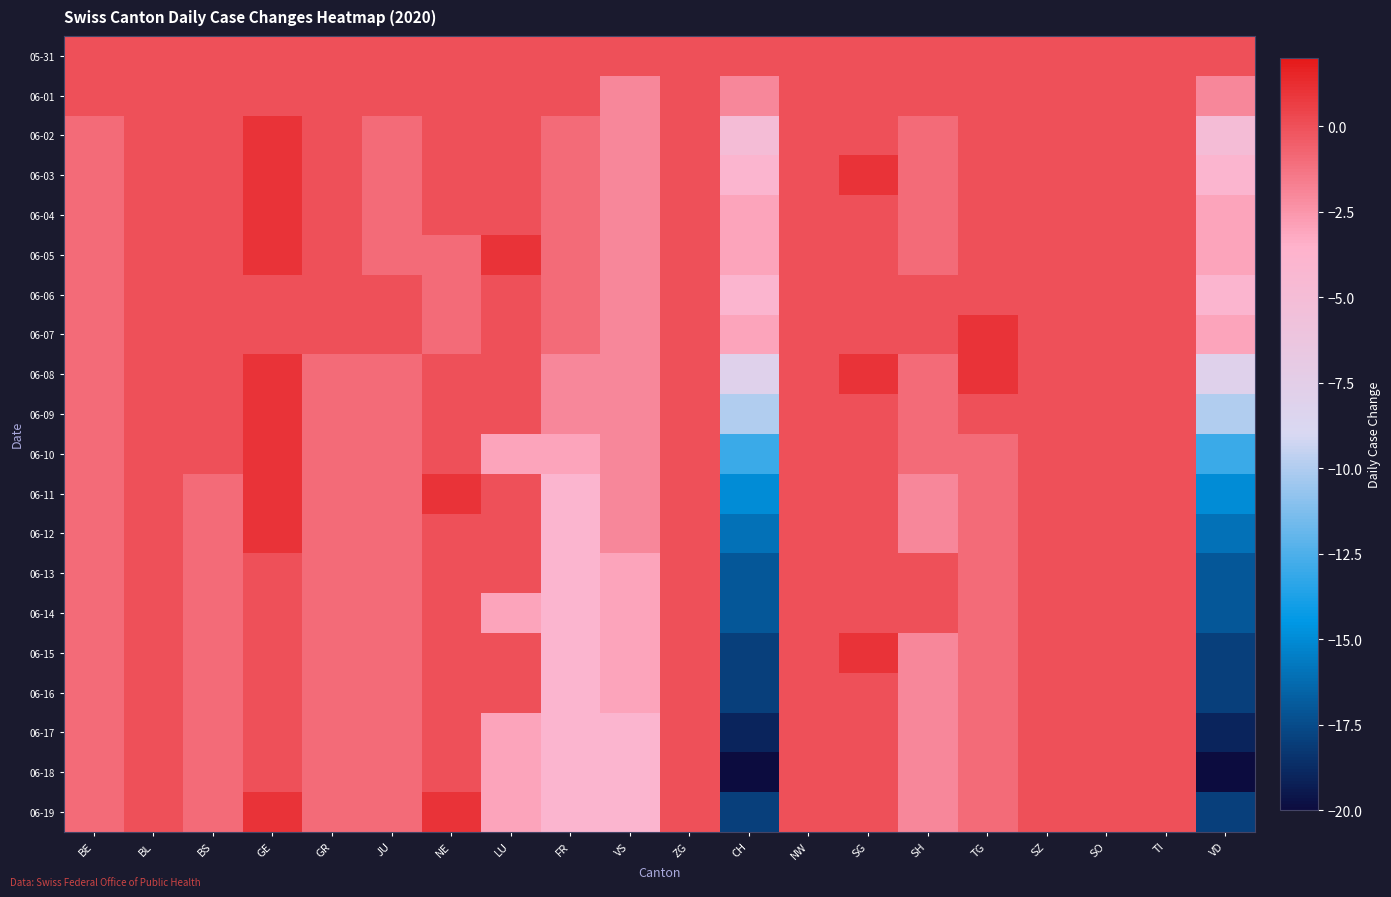

Rank the series by their maximum value, from highest to lowest.

06-02, 06-03, 06-04, 06-05, 06-07, 06-08, 06-09, 06-10, 06-11, 06-12, 06-15, 06-19, 05-31, 06-01, 06-06, 06-13, 06-14, 06-16, 06-17, 06-18